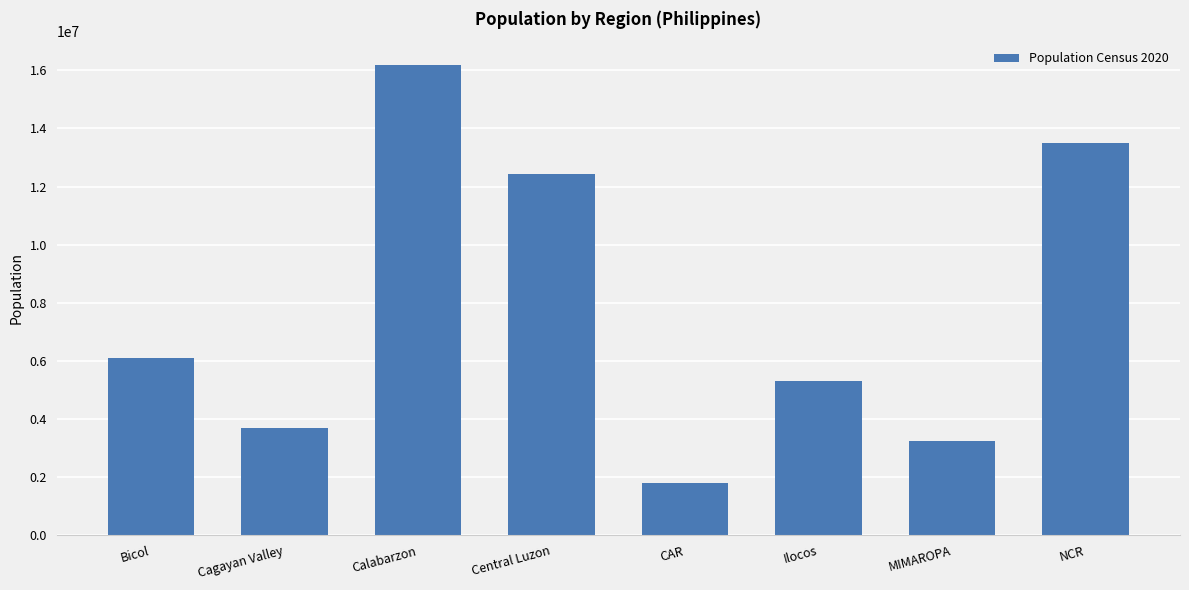

Reading left to right, transcribe all the data shown in this chart.

Bicol=6082165	Cagayan Valley=3685744	Calabarzon=16195042	Central Luzon=12422172	CAR=1797660	Ilocos=5301139	MIMAROPA=3228558	NCR=13484462